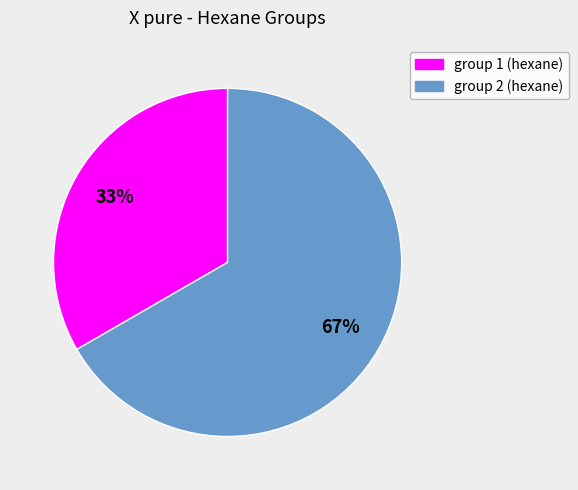

Do group 2 (hexane) and group 1 (hexane) together represent more than half of the pie?

Yes